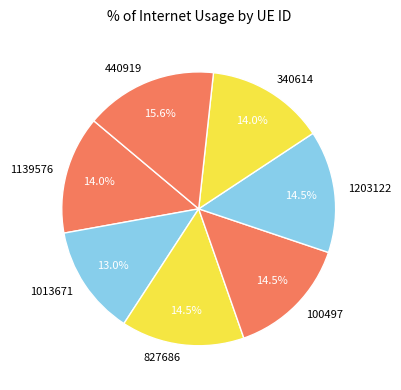

Which category has the biggest portion of the pie?

440919